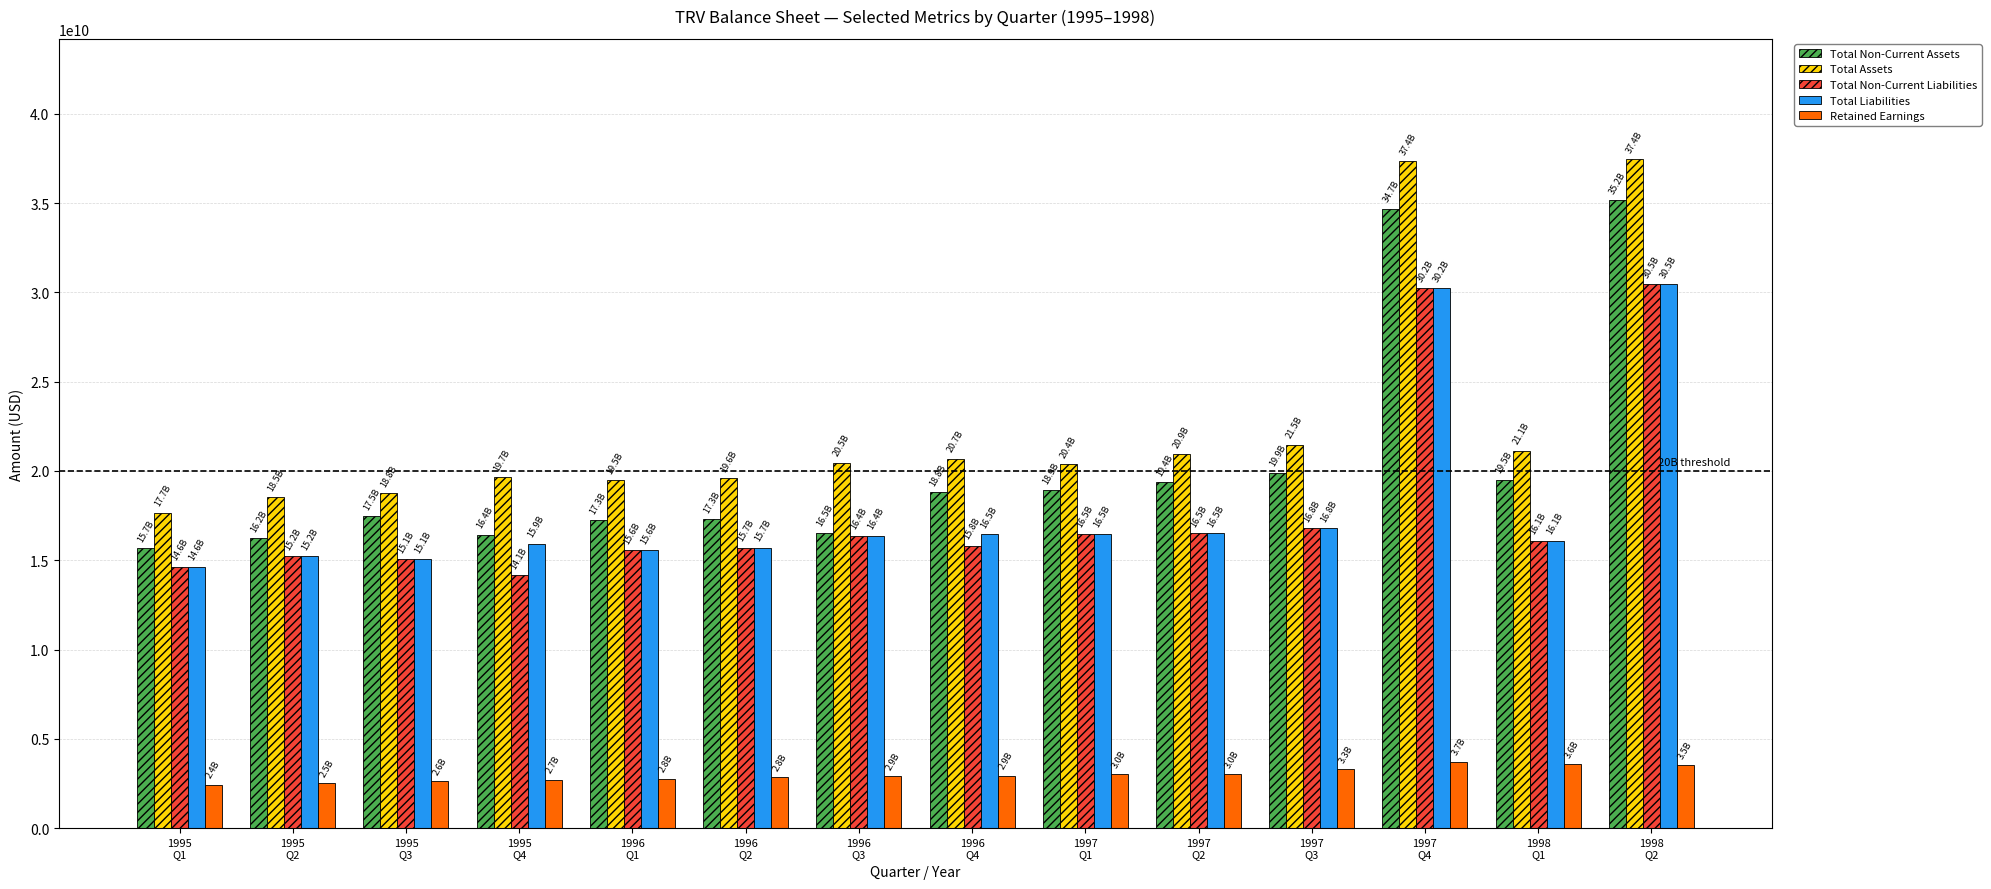

What is the greatest value displayed?

37448200000